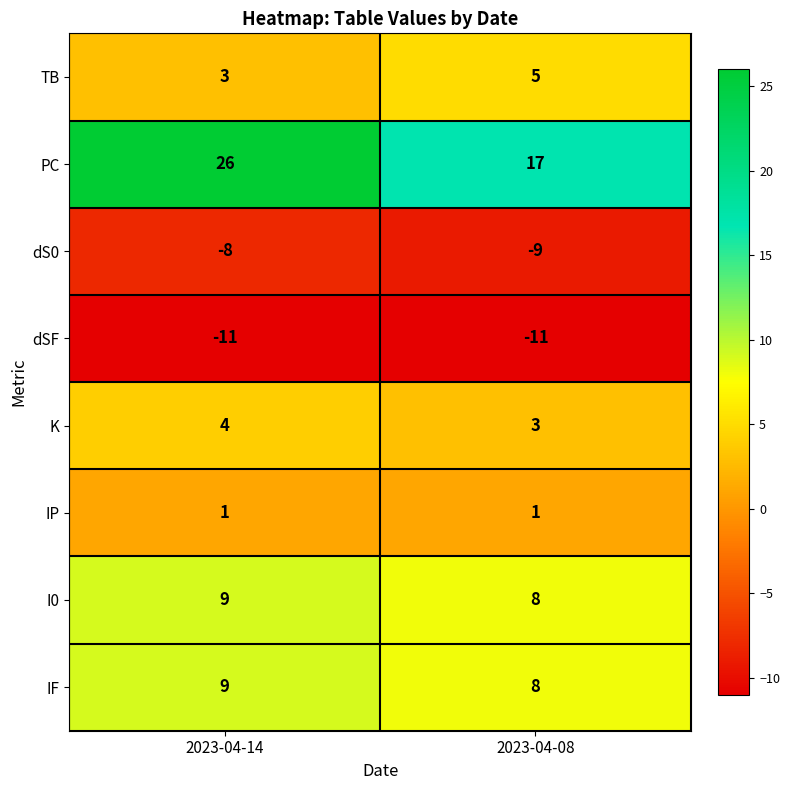

How many data points in I0 are less than 9?

1